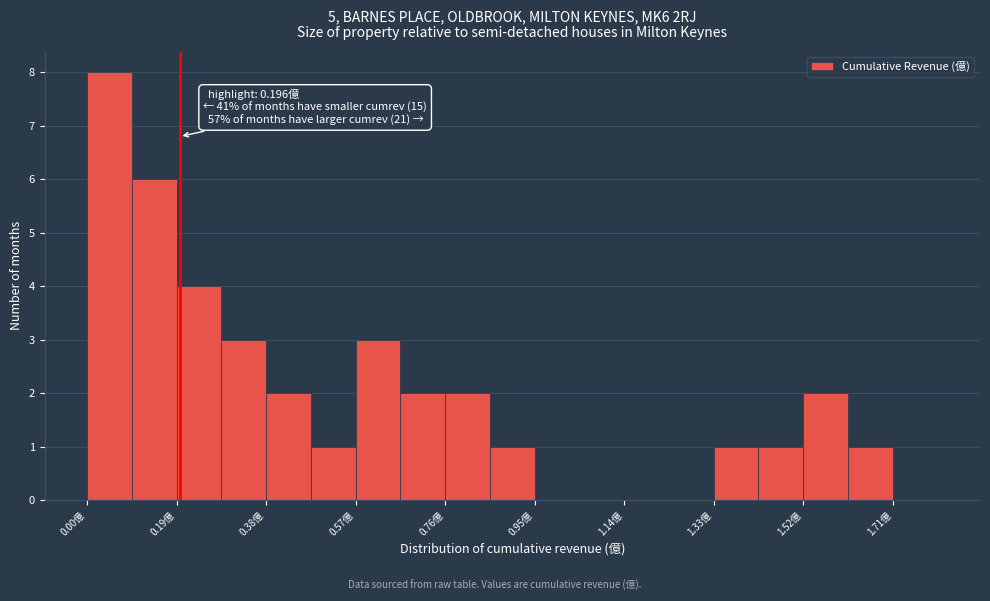

Which range on the x-axis has the tallest bar?

0.00 to 0.10